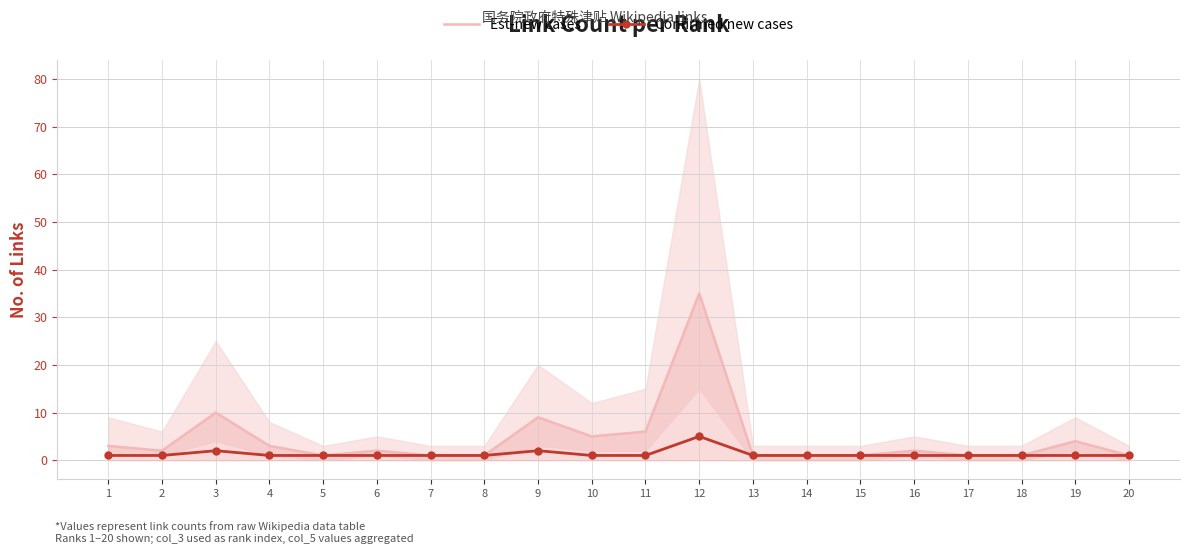

True or false: Est-new cases has a value of 1 at 20.

True